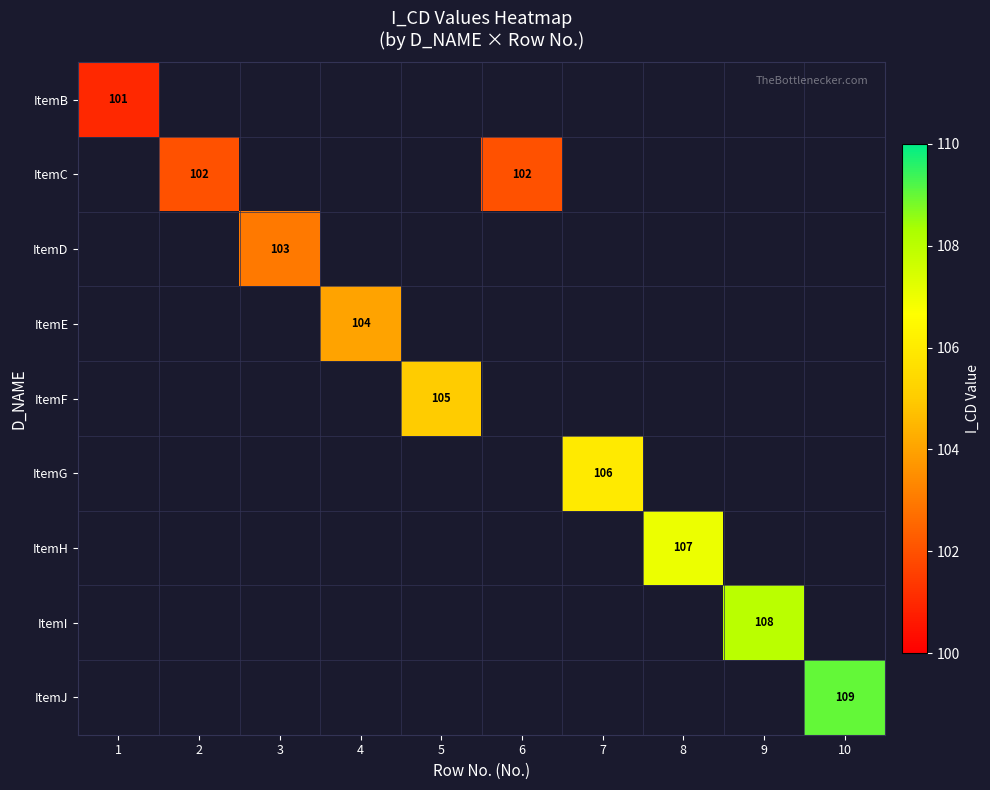

What is the greatest value displayed?

109